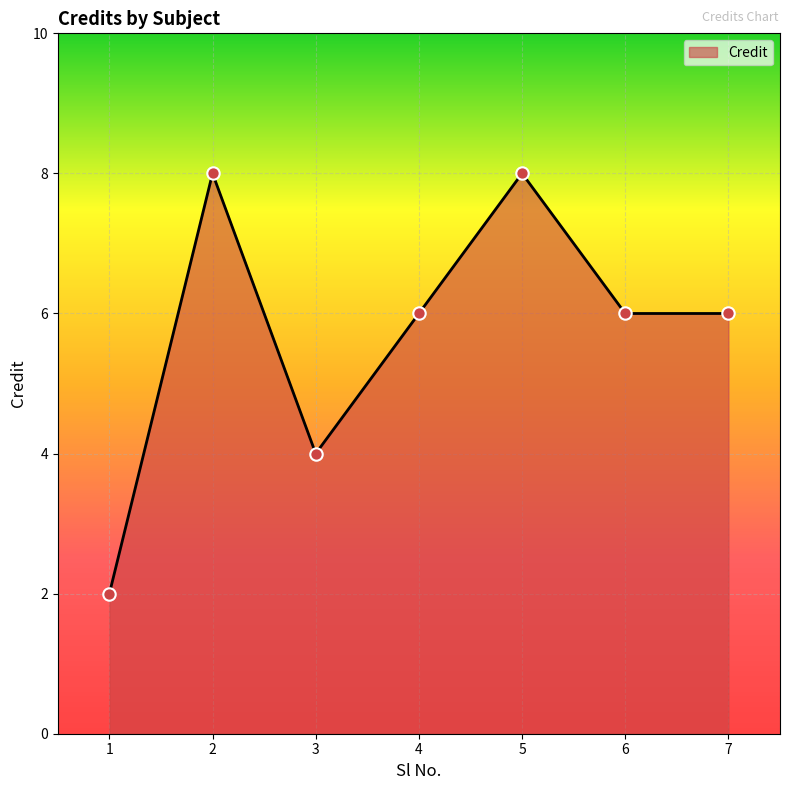

Approximately how many times larger is the value at 1 compared to 7?

0.3